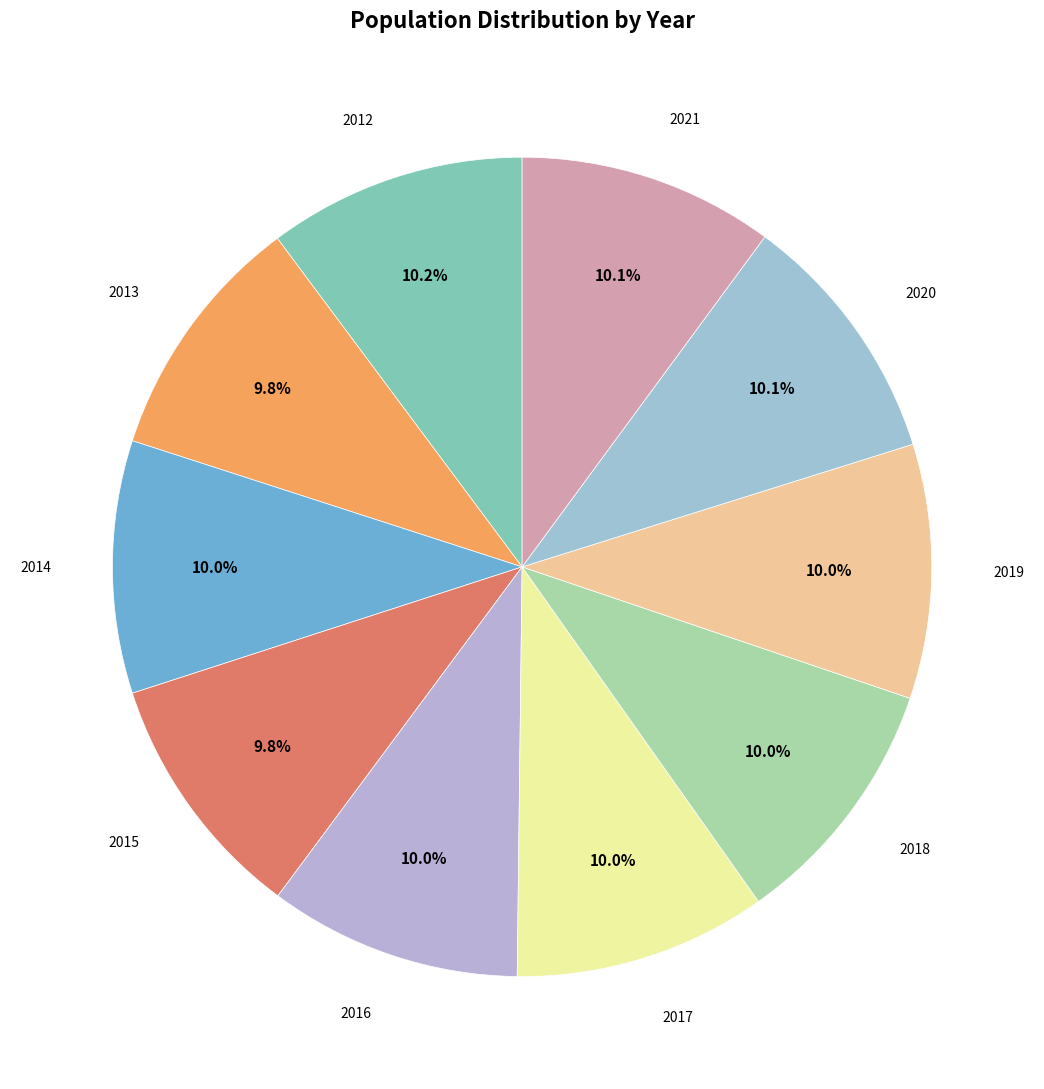

Rank the categories by value from lowest to highest.

2013, 2015, 2014, 2016, 2017, 2018, 2019, 2020, 2021, 2012